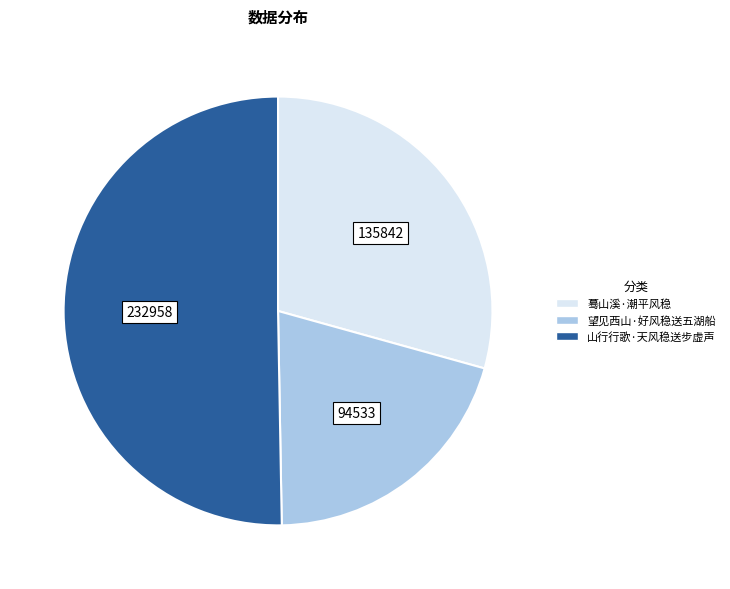

Do 山行行歌·天风稳送步虚声 and 望见西山·好风稳送五湖船 together represent more than half of the pie?

Yes